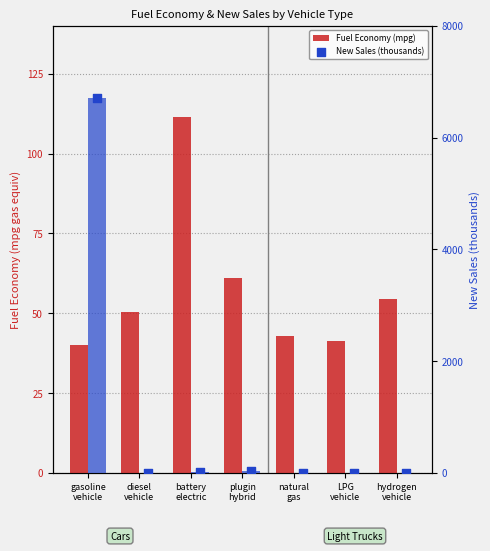

Which series contains the highest Y value?

New Sales (thousands)